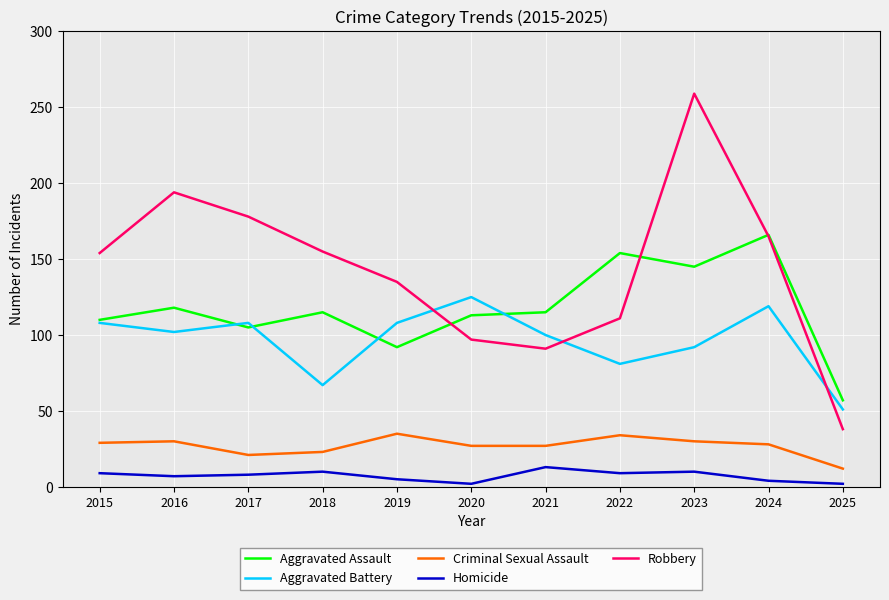

Where do Robbery and Aggravated Battery first cross each other?

2019 and 2020